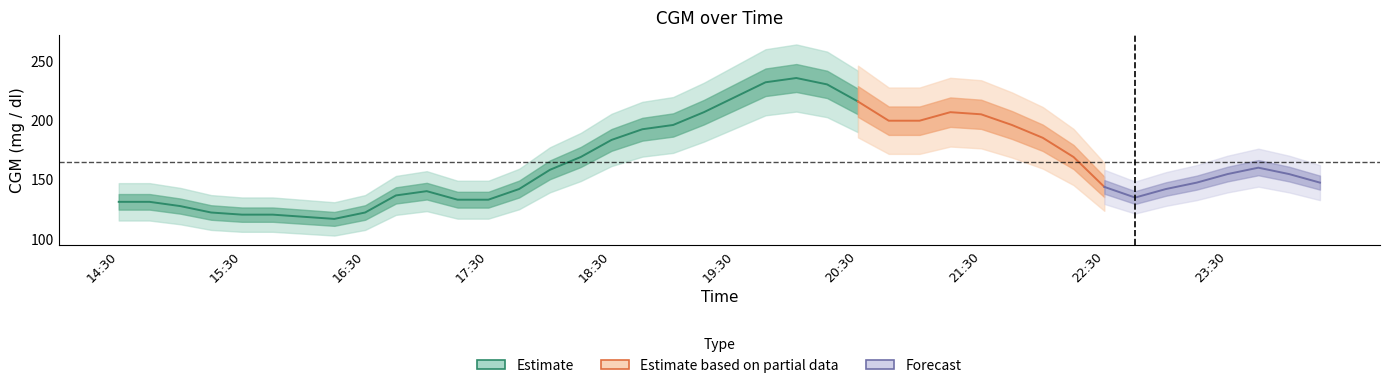

Where is the data nearest to the value 176?

15